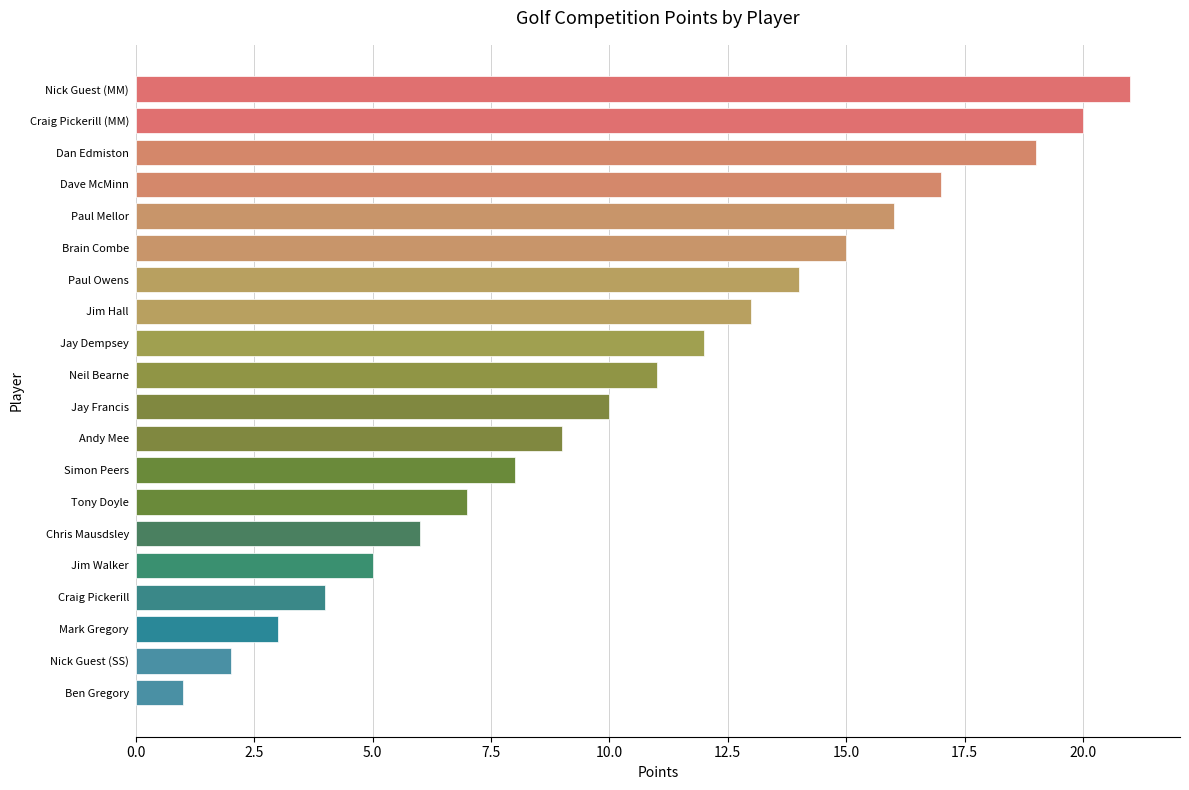

Rank the categories by value from highest to lowest.

Nick Guest (MM), Craig Pickerill (MM), Dan Edmiston, Dave McMinn, Paul Mellor, Brain Combe, Paul Owens, Jim Hall, Jay Dempsey, Neil Bearne, Jay Francis, Andy Mee, Simon Peers, Tony Doyle, Chris Mausdsley, Jim Walker, Craig Pickerill, Mark Gregory, Nick Guest (SS), Ben Gregory